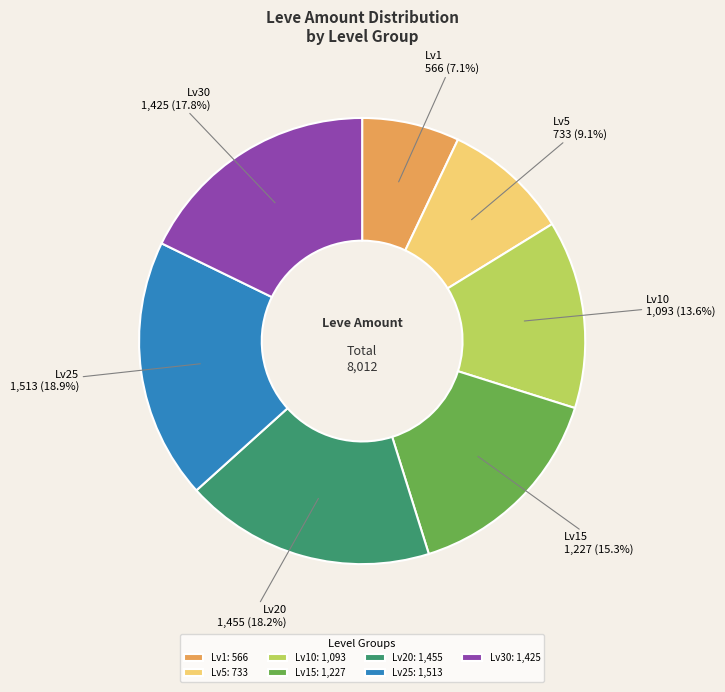

Approximately how many times larger is the value at Lv30 compared to Lv10?

1.3